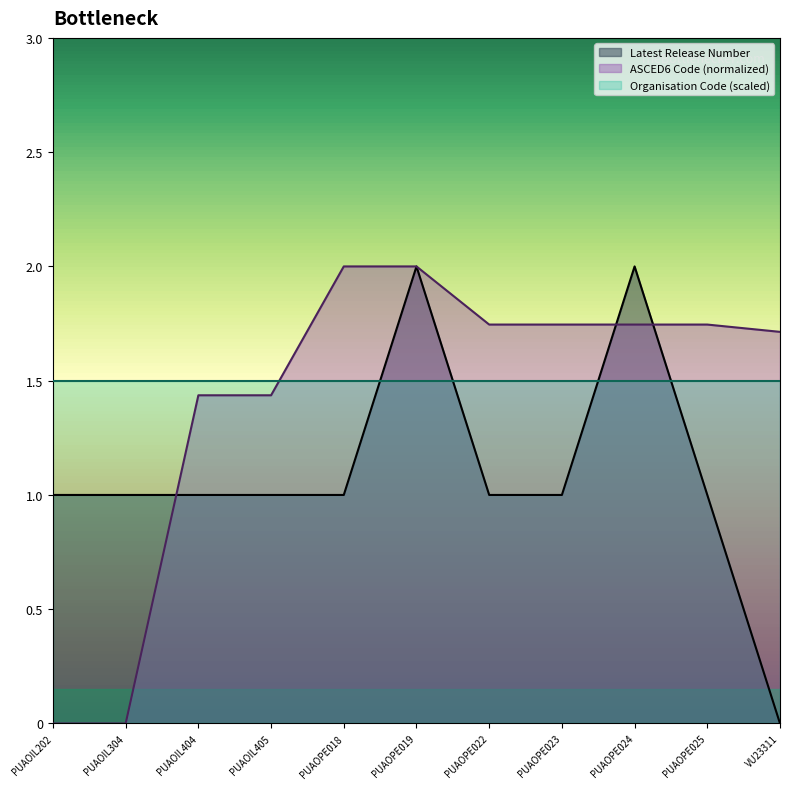

Which series has the largest total across all categories?

ASCED6 Code (scaled)